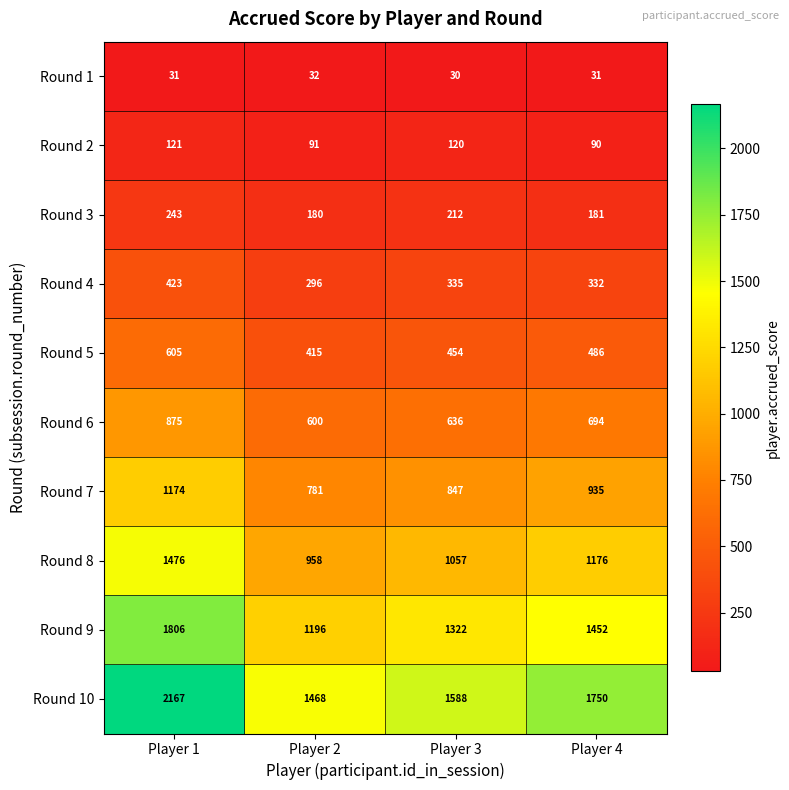

What is the minimum value shown in the chart?

30